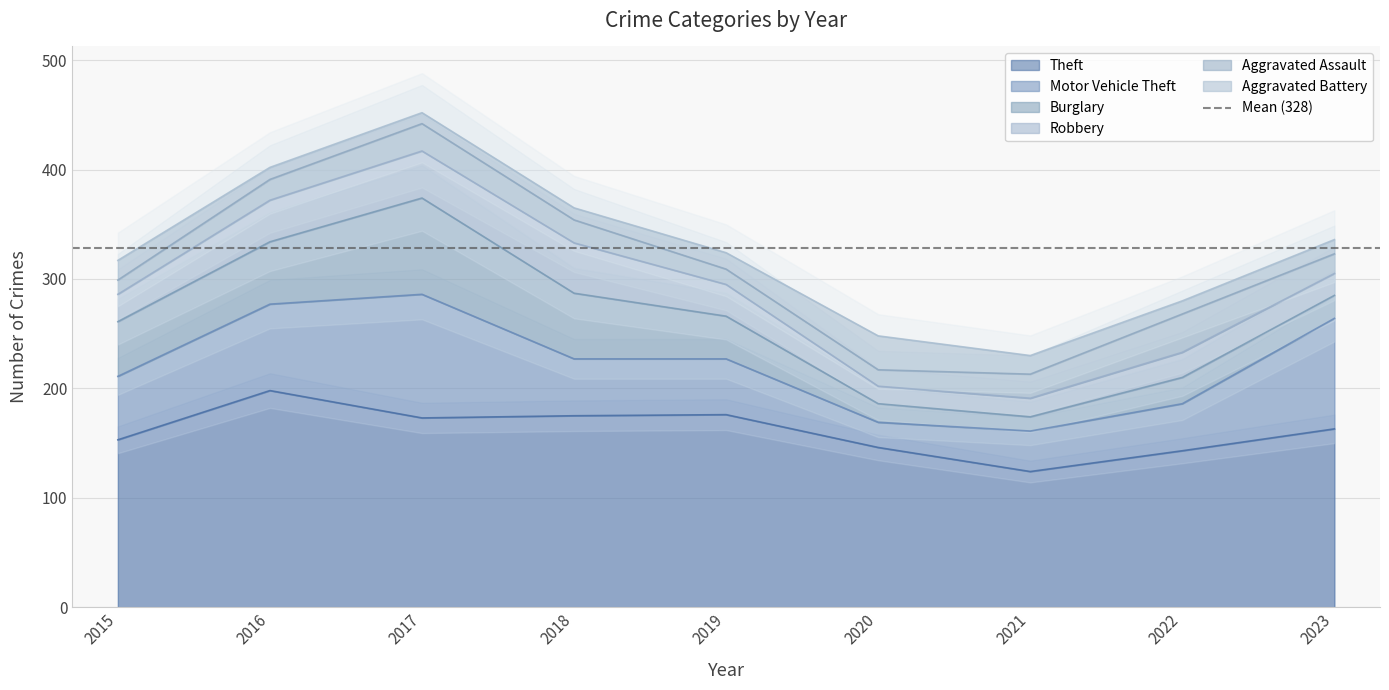

Reading left to right, transcribe all the data shown in this chart.

Theft: 2015=153	2016=198	2017=173	2018=175	2019=176	2020=146	2021=124	2022=143	2023=163
Motor Vehicle Theft: 2015=58	2016=79	2017=113	2018=52	2019=51	2020=23	2021=37	2022=43	2023=101
Burglary: 2015=50	2016=57	2017=88	2018=60	2019=39	2020=17	2021=13	2022=24	2023=21
Robbery: 2015=25	2016=38	2017=43	2018=46	2019=29	2020=16	2021=17	2022=23	2023=20
Aggravated Assault: 2015=13	2016=19	2017=25	2018=21	2019=14	2020=15	2021=22	2022=35	2023=18
Aggravated Battery: 2015=18	2016=11	2017=10	2018=11	2019=15	2020=31	2021=17	2022=12	2023=13